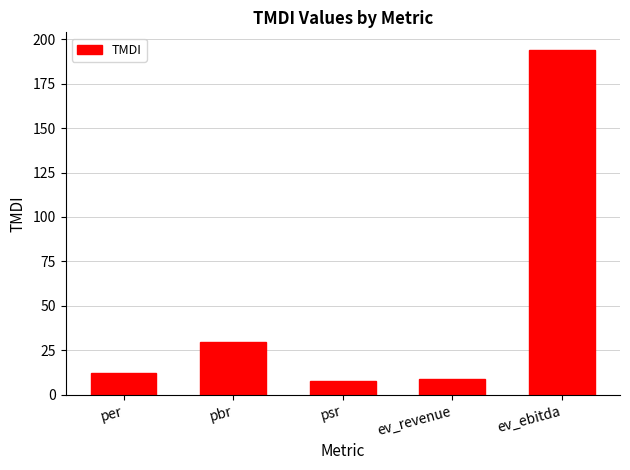

Does the chart contain stacked bars?

No